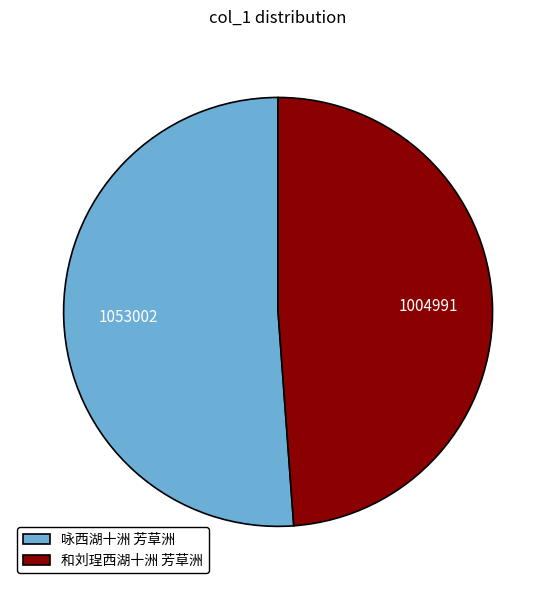

Between 咏西湖十洲 芳草洲 and 和刘珵西湖十洲 芳草洲, which is larger?

咏西湖十洲 芳草洲